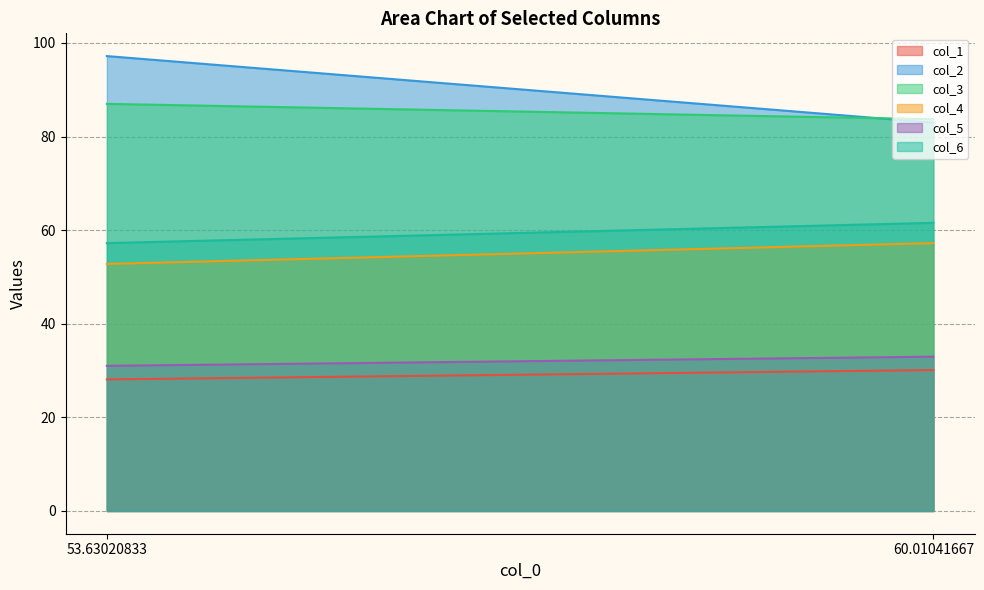

Between 53.63020833 and 60.01041667, which series saw the biggest shift?

col_2